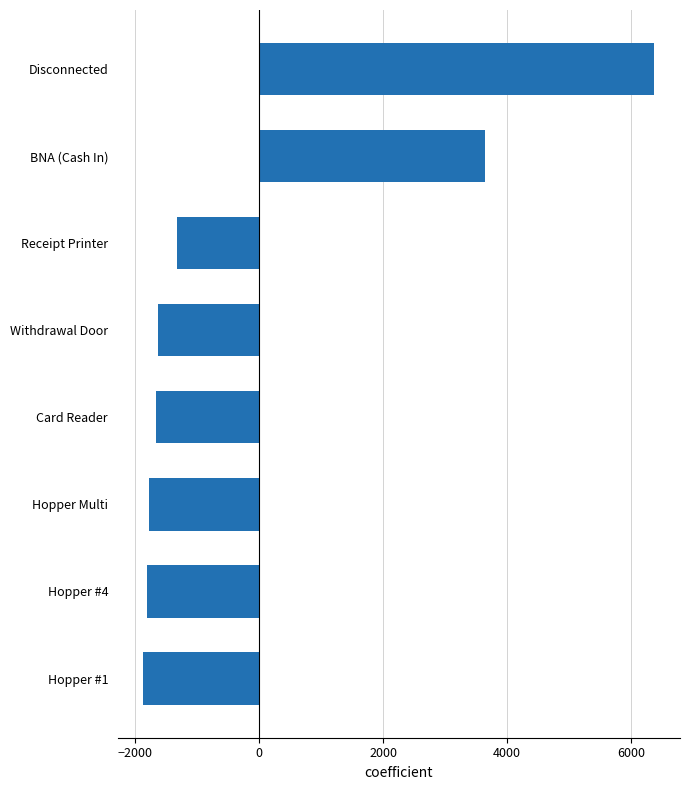

What is the change in value from Hopper #4 to BNA (Cash In)?

+5450.0